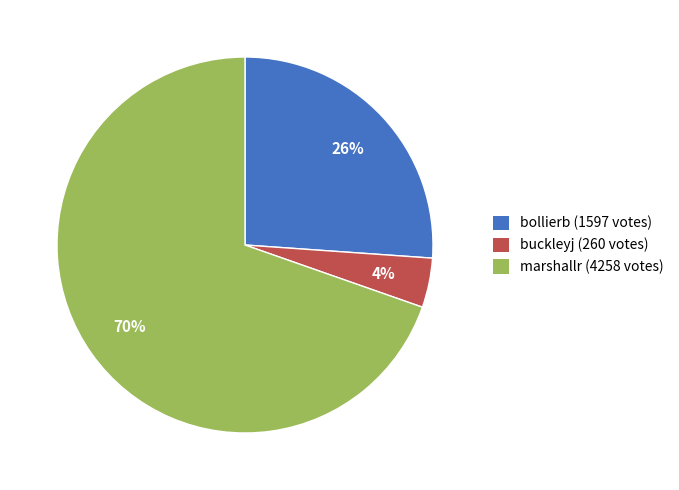

How many segments does this pie chart have?

3